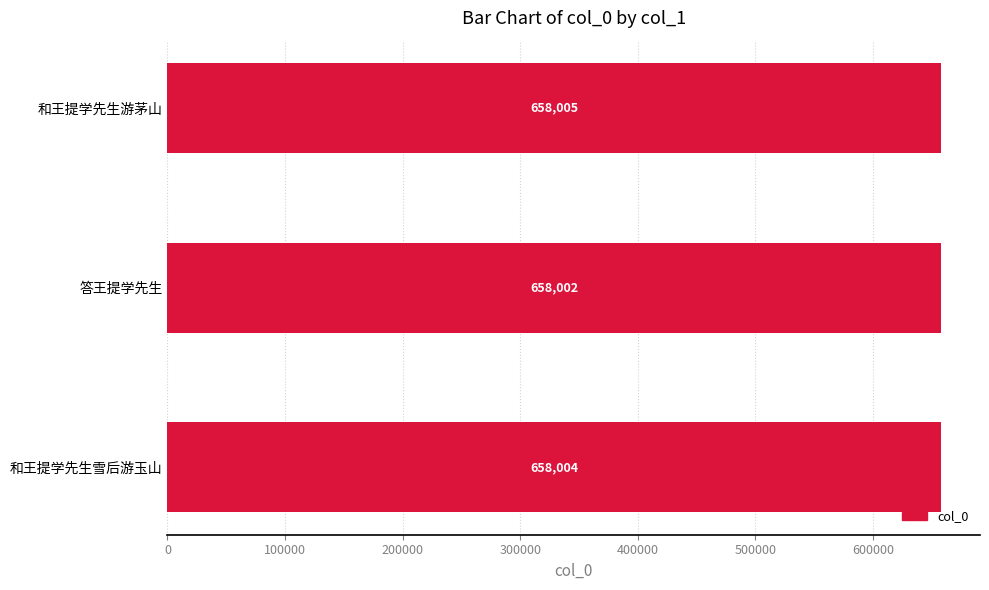

Rank the categories by value from lowest to highest.

答王提学先生, 和王提学先生雪后游玉山, 和王提学先生游茅山